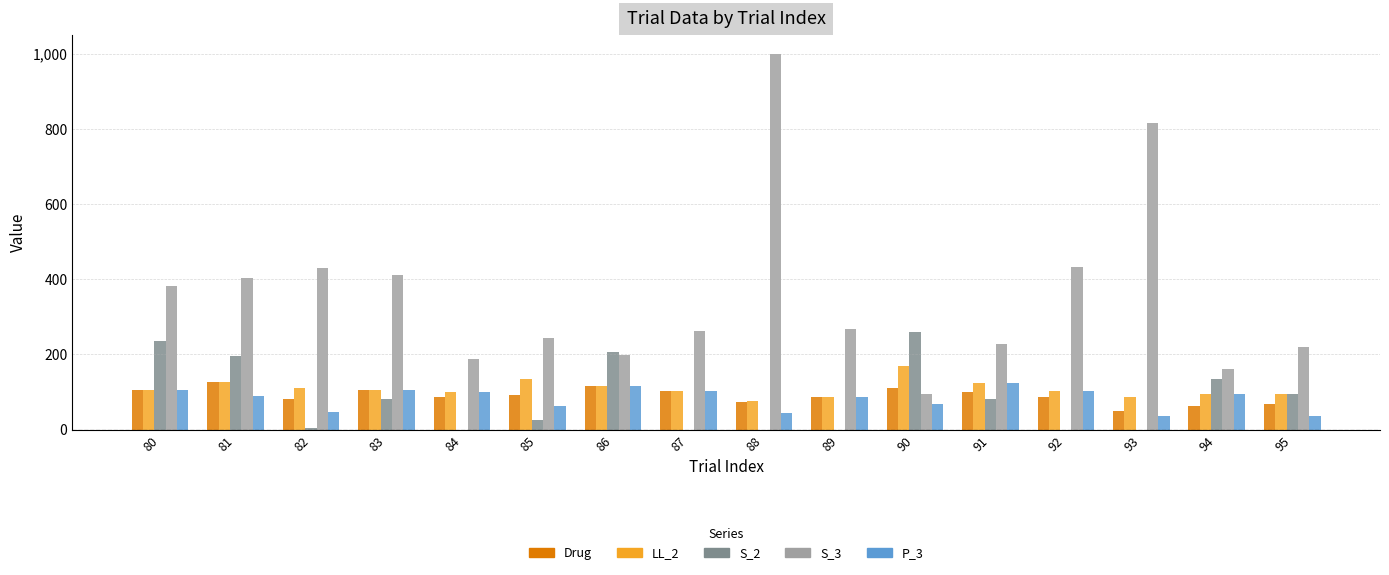

How many series are shown in this chart?

5